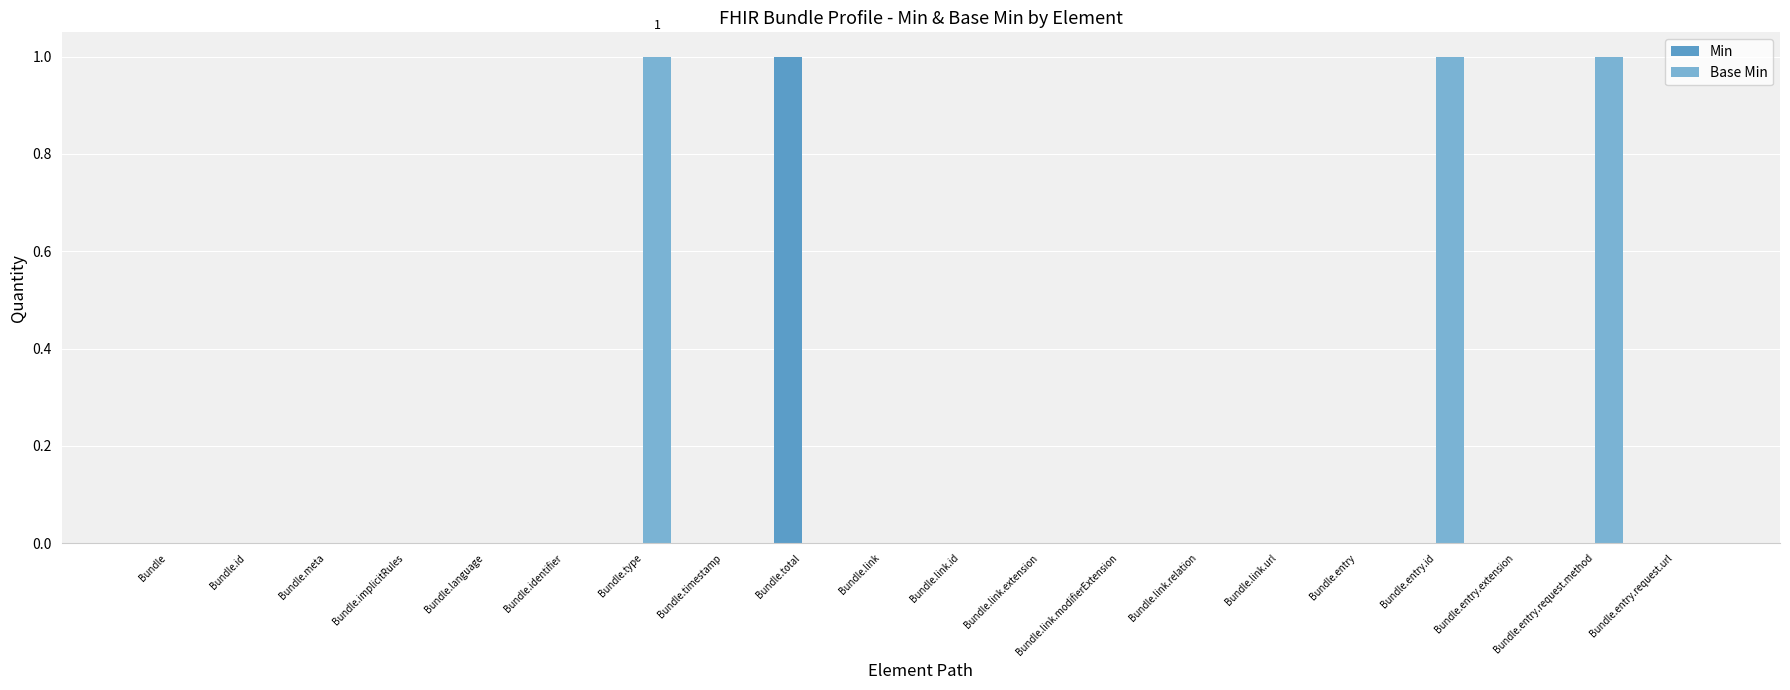

At how many categories does at least one series exceed 0?

4